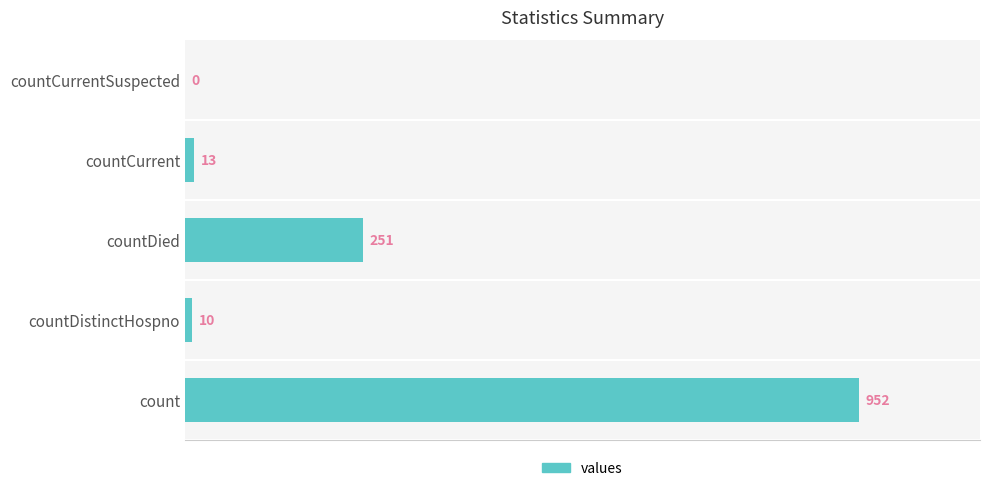

Count the number of data series in this chart.

1